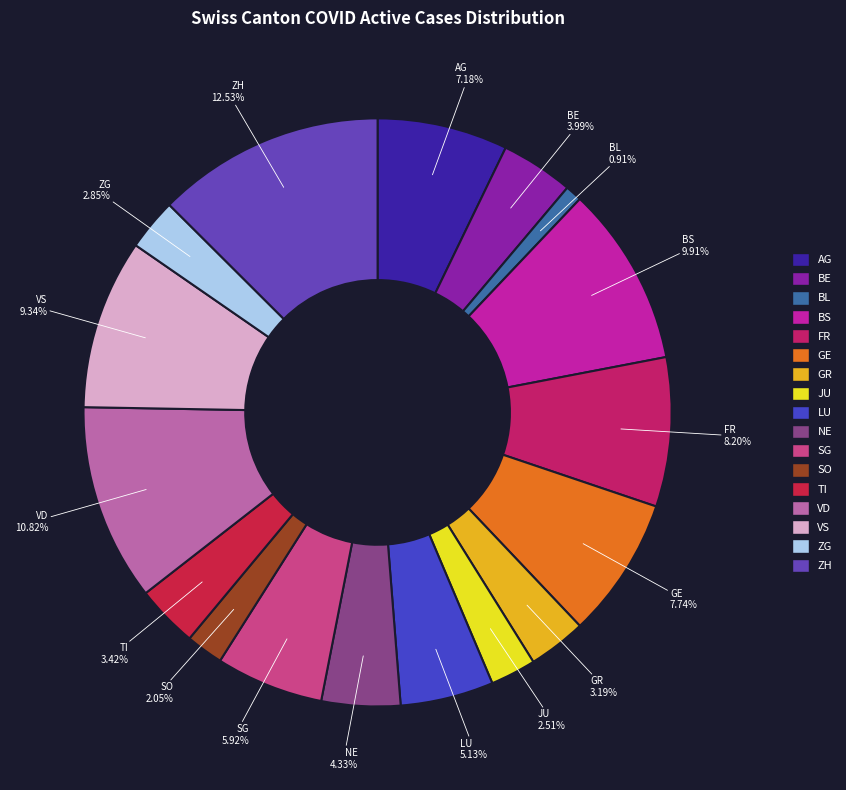

What is the ratio of the value at NE to the value at SG?

0.7